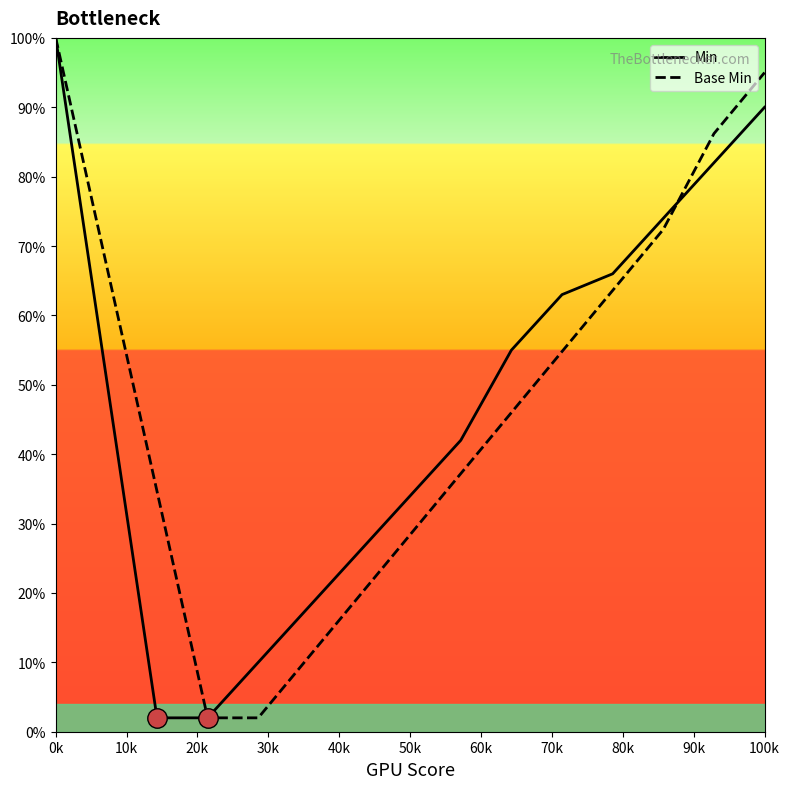

What is the minimum value for Min?

2.0